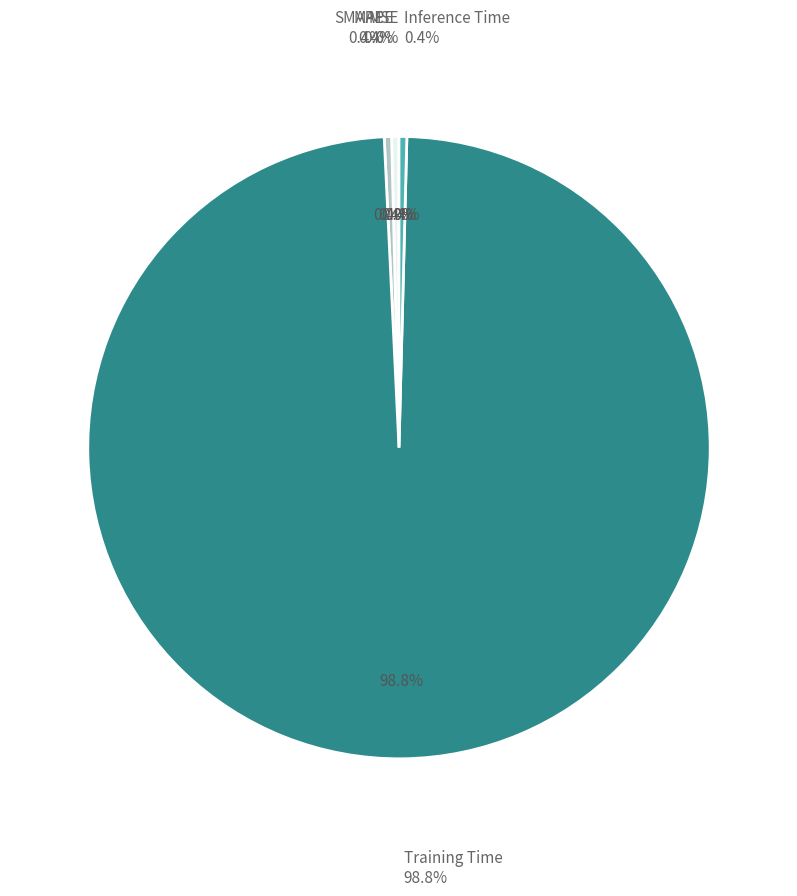

Which category has the biggest portion of the pie?

Training Time